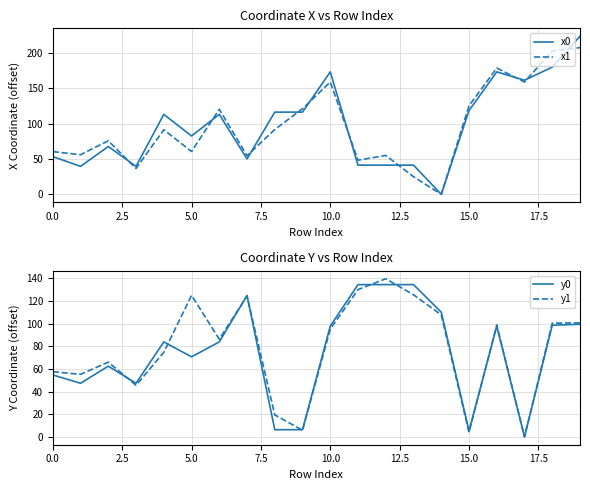

Which label corresponds to the largest value in the chart?

19